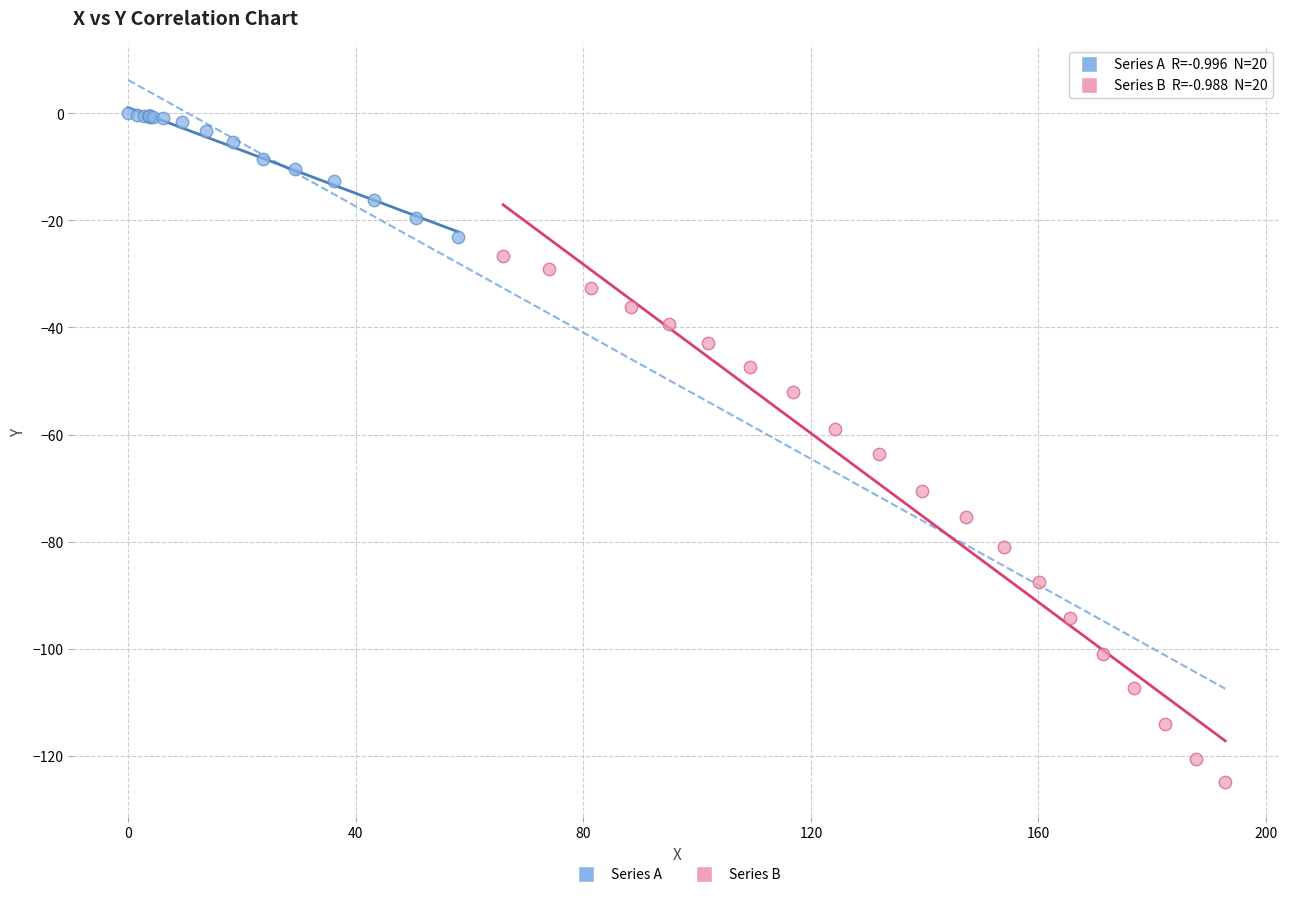

Which series has the widest spread of Y values?

Series B